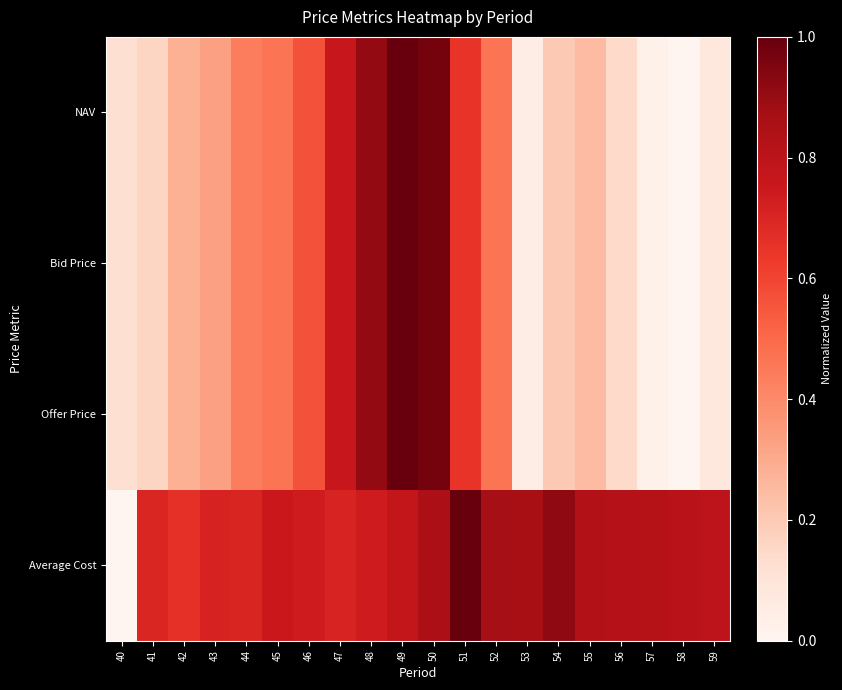

Rank the series by their maximum value, from highest to lowest.

NAV, Bid Price, Offer Price, Average Cost